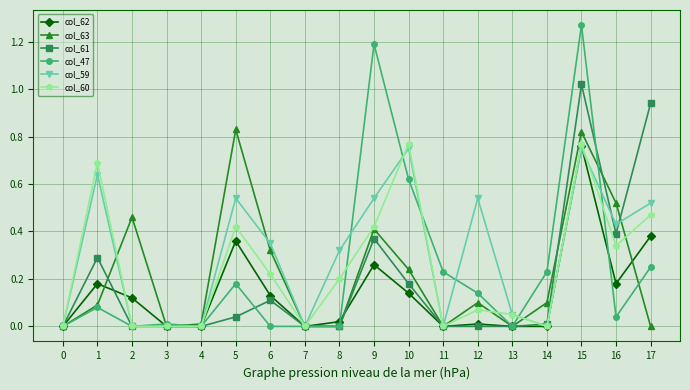

Does the chart display data point markers on the line(s)?

Yes